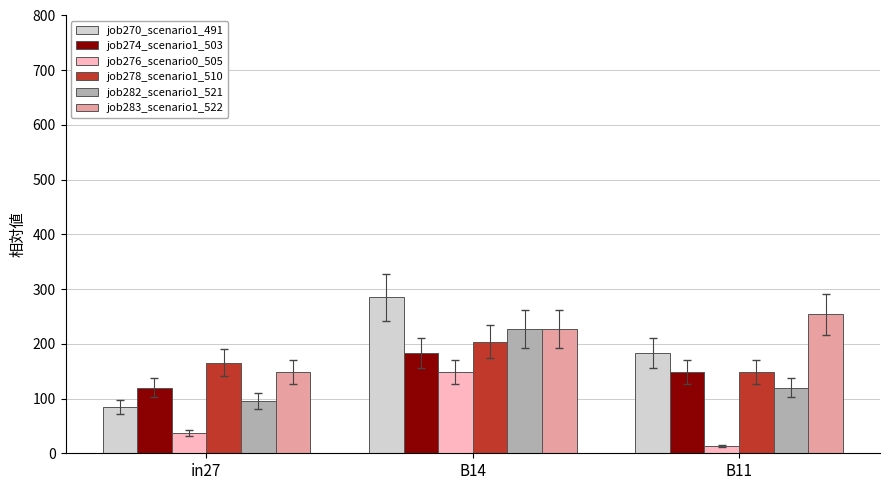

At which category does the chart reach its minimum across all series?

B11